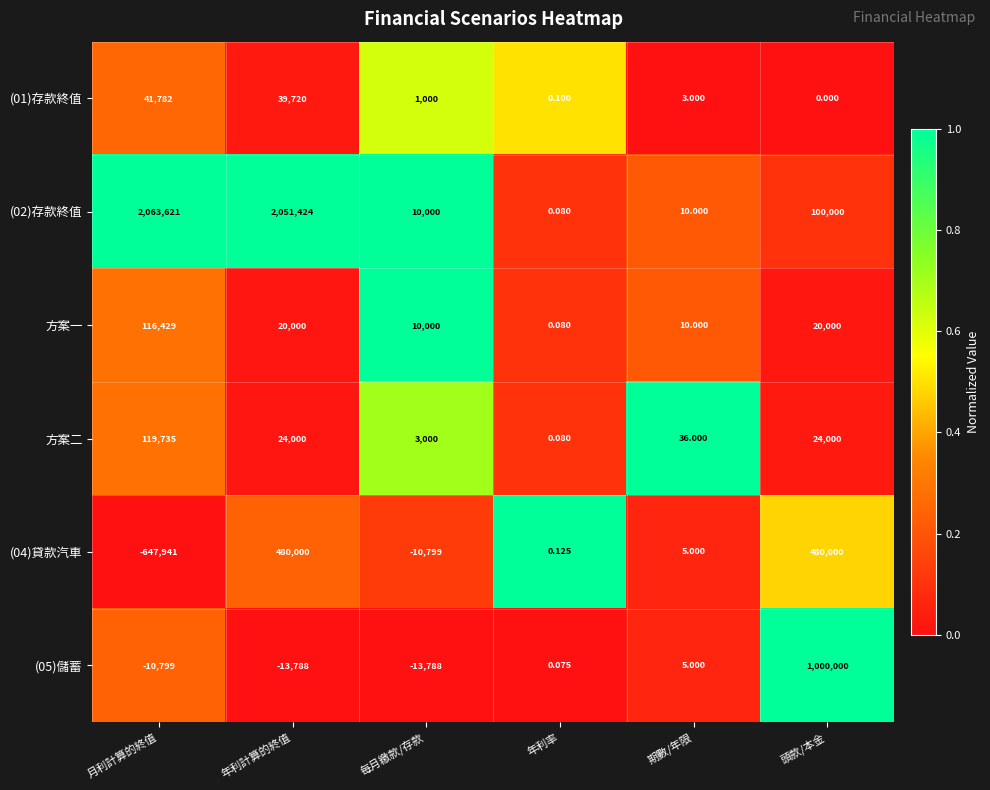

At which category is the sum across all series the highest?

年利計算的終值